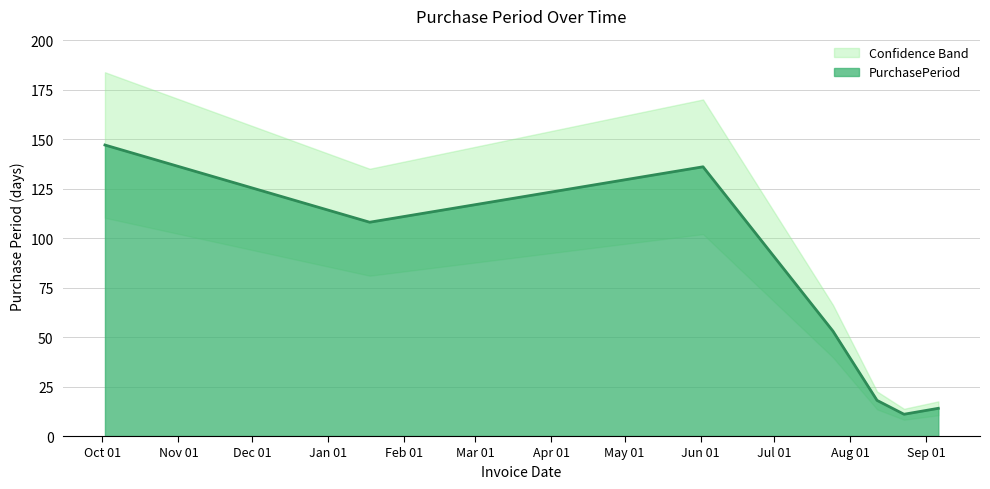

Is it true that the value at 2016-07-25 is 53?

True